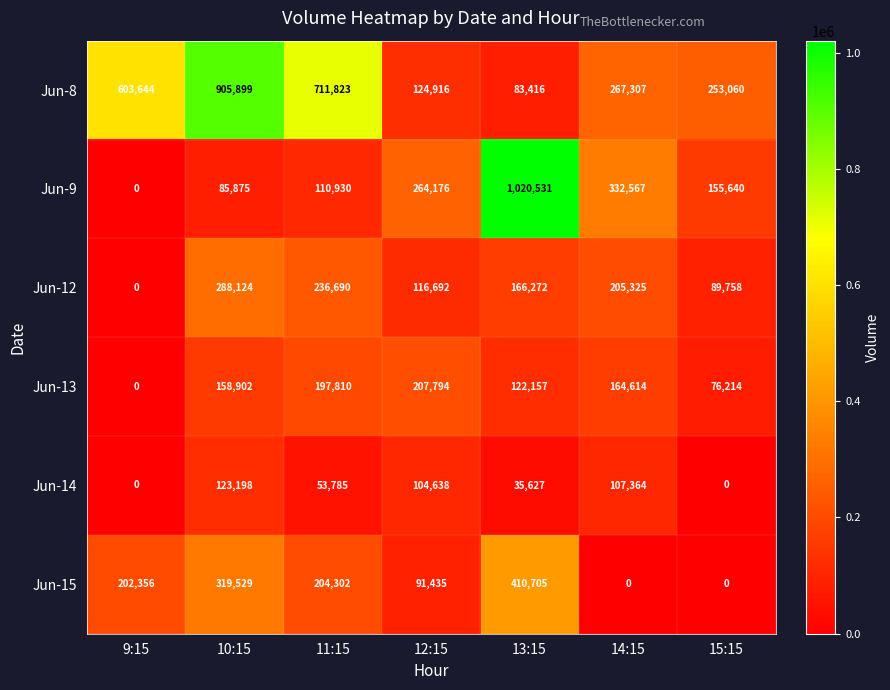

True or false: Jun-14 has a value of 123198 at 10:15.

True